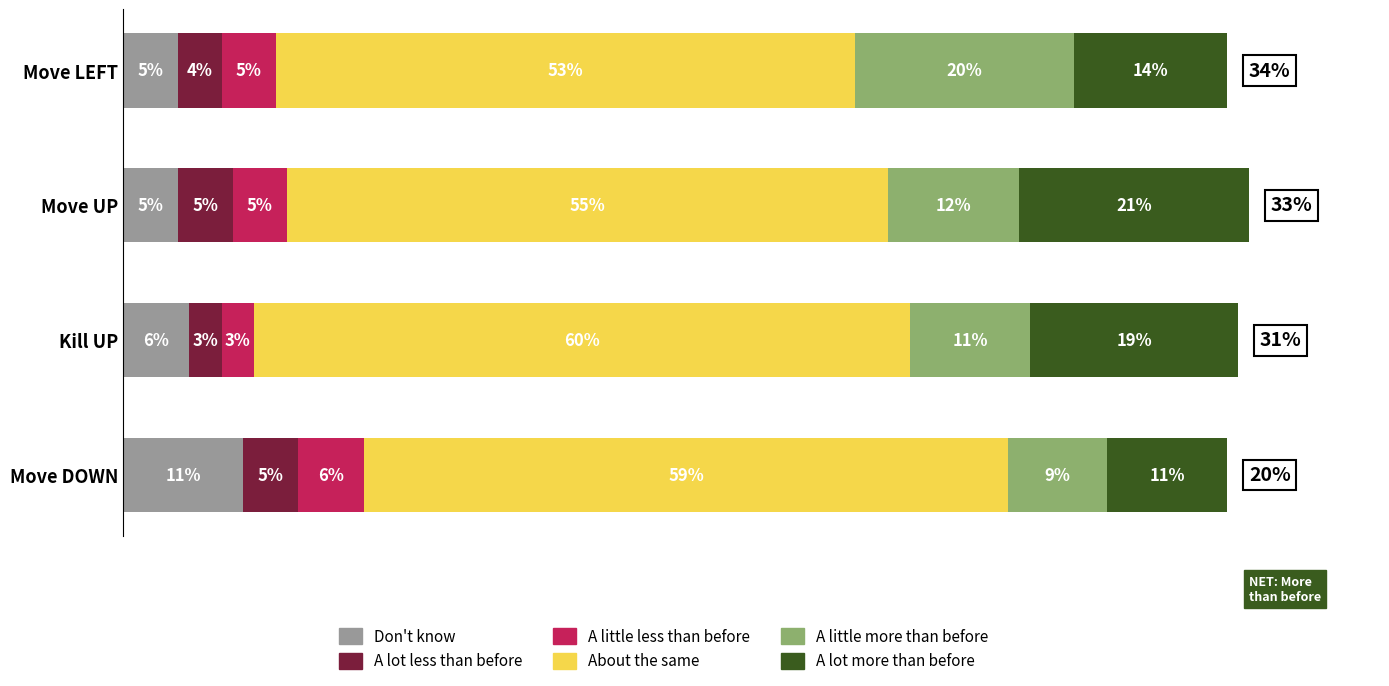

At which category is the sum across all series the highest?

Move UP